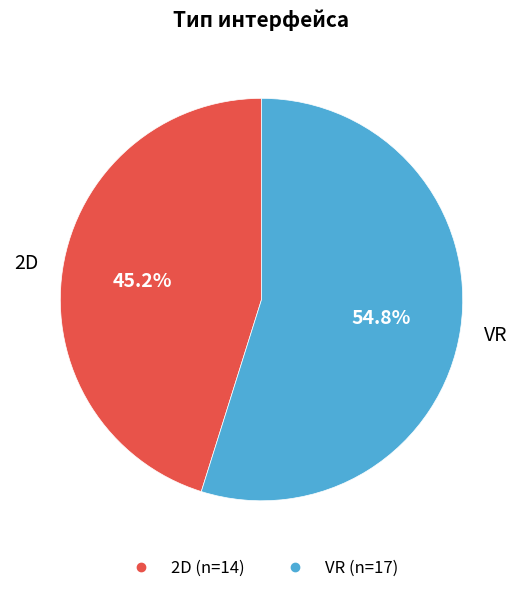

What percentage is the 2D slice, to the nearest percent?

45%